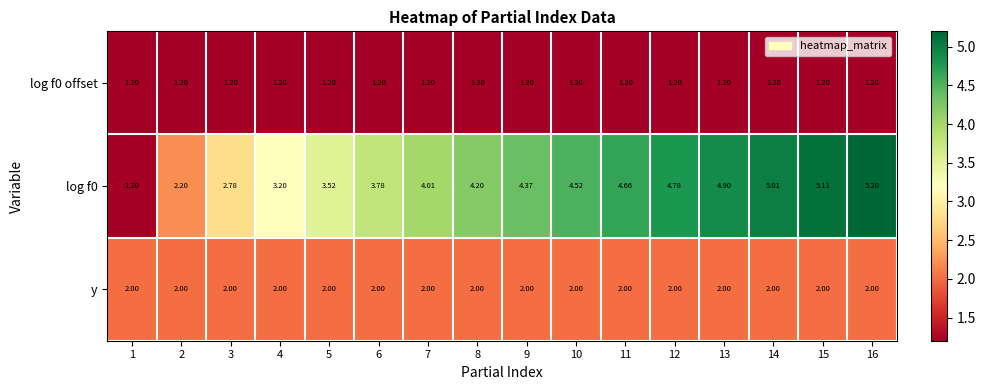

What is the total value across all series at 8?

7.4